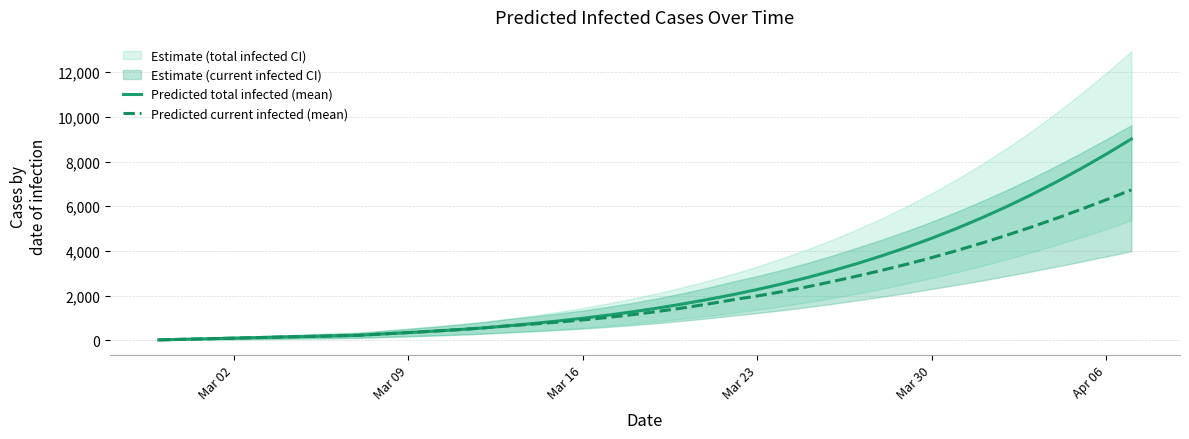

What is the highest value of the Predicted total infected (mean) series?

9008